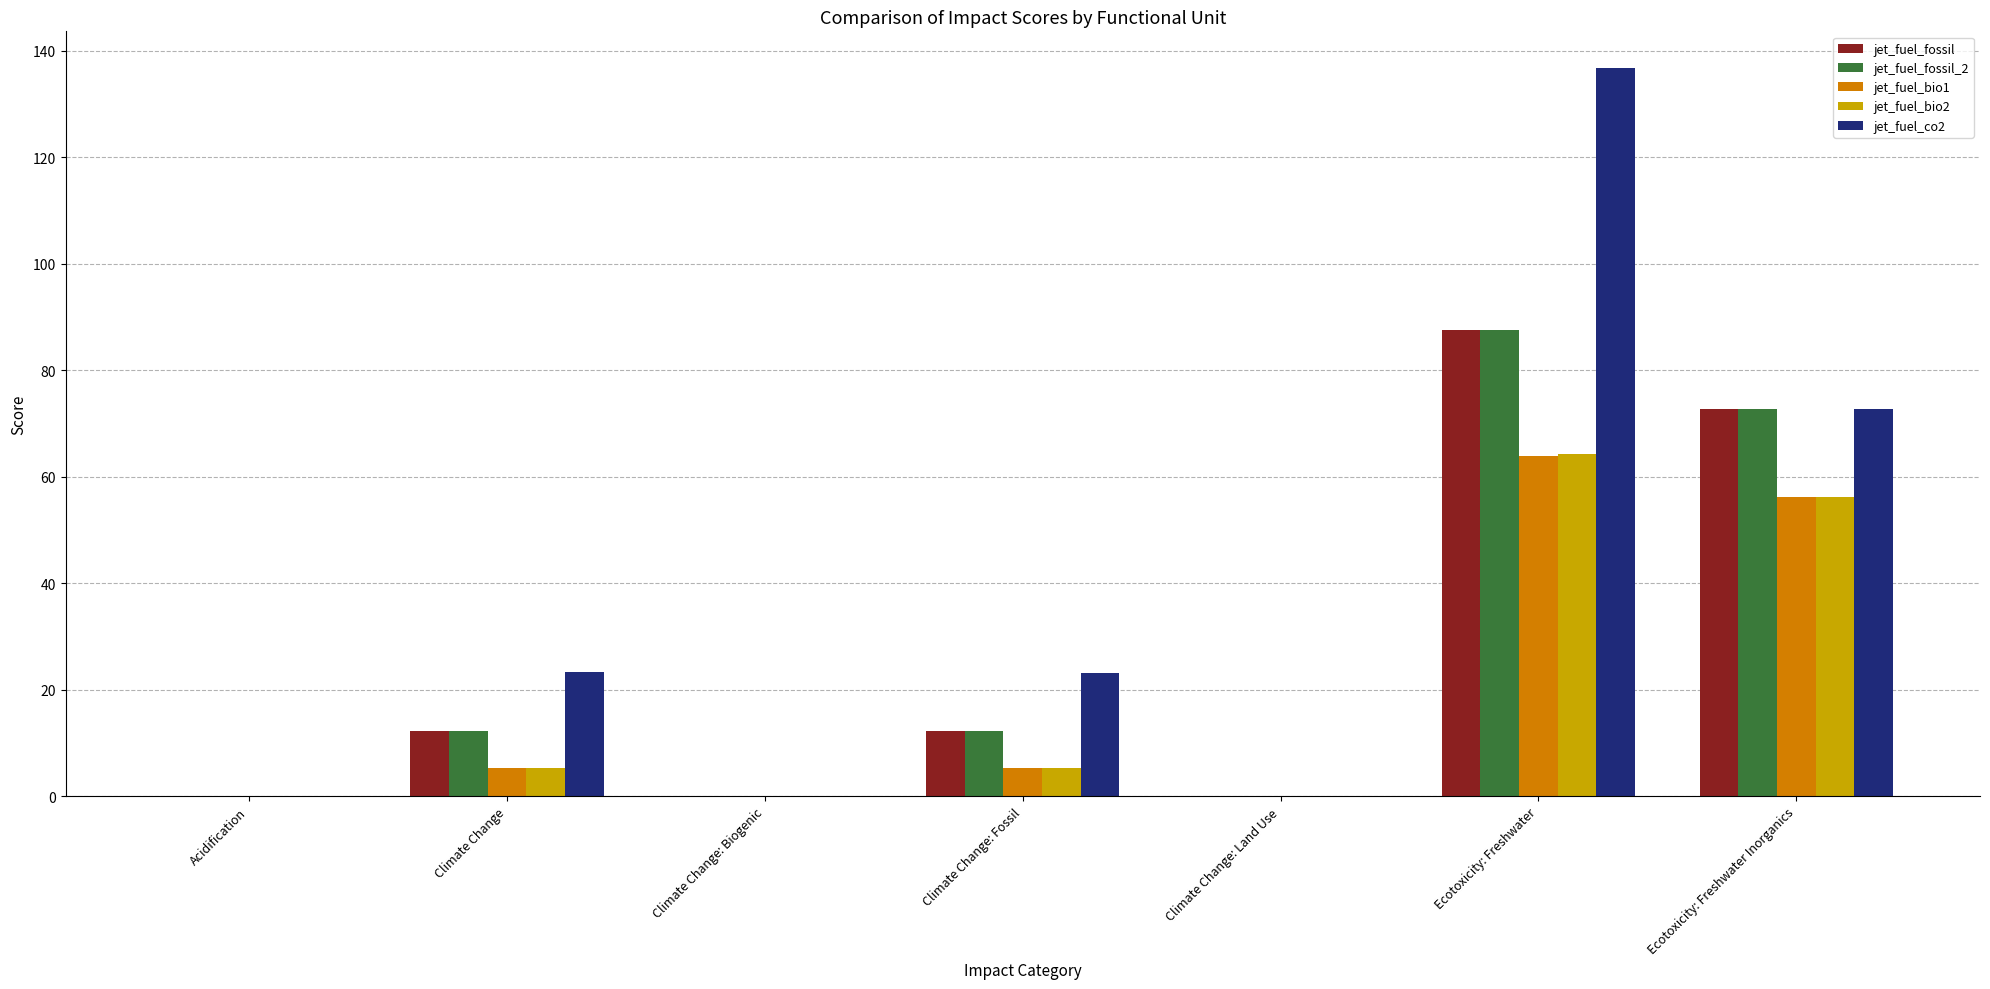

What is the total value across all series at Ecotoxicity: Freshwater?

440.5